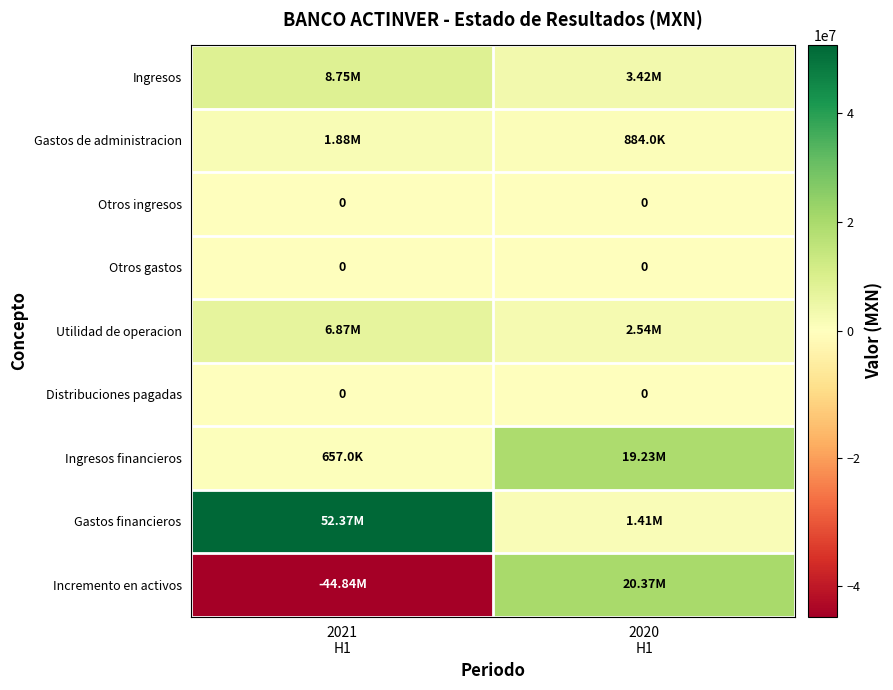

Is the value of Distribuciones pagadas at 2021 H1 greater than the value of Ingresos financieros at 2020 H1?

No